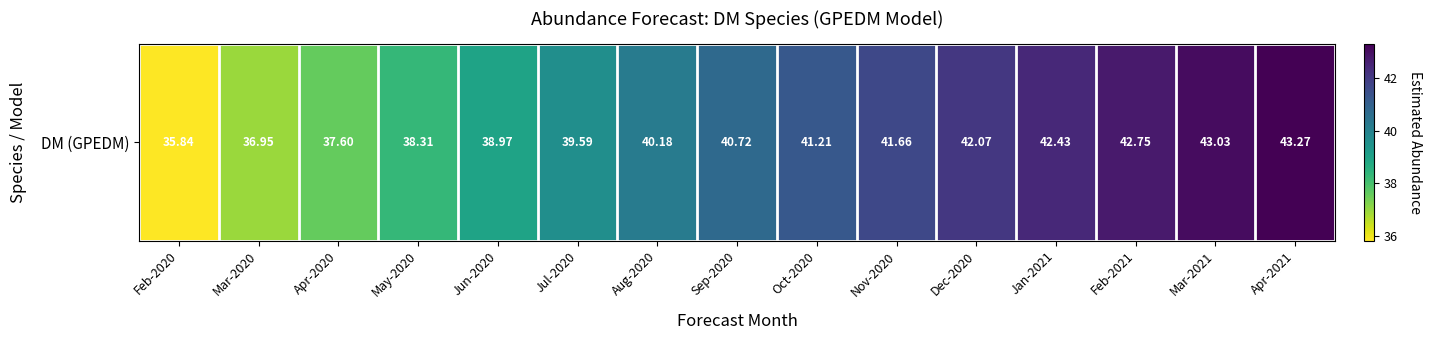

What is the ratio of the value at Jan-2021 to the value at Apr-2020?

1.1